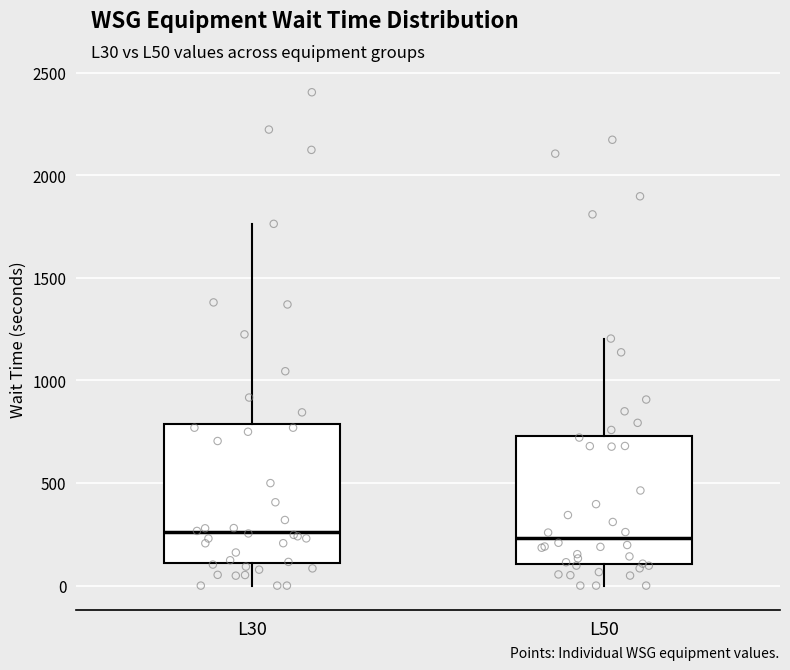

Where does the lower whisker of the box for L50 end on the y-axis? The values are not printed on the chart, so give them approximately, as read against the axis.

0